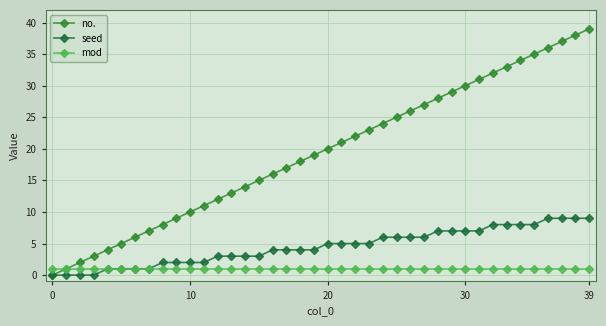

True or false: no. and mod cross at least once.

False